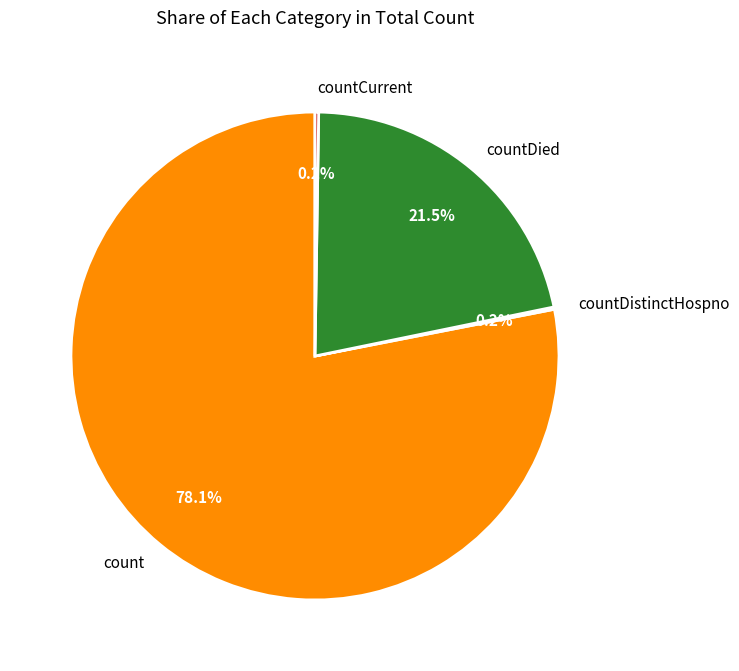

To the nearest percent, what is the difference between the countDied and count slice percentages?

57%